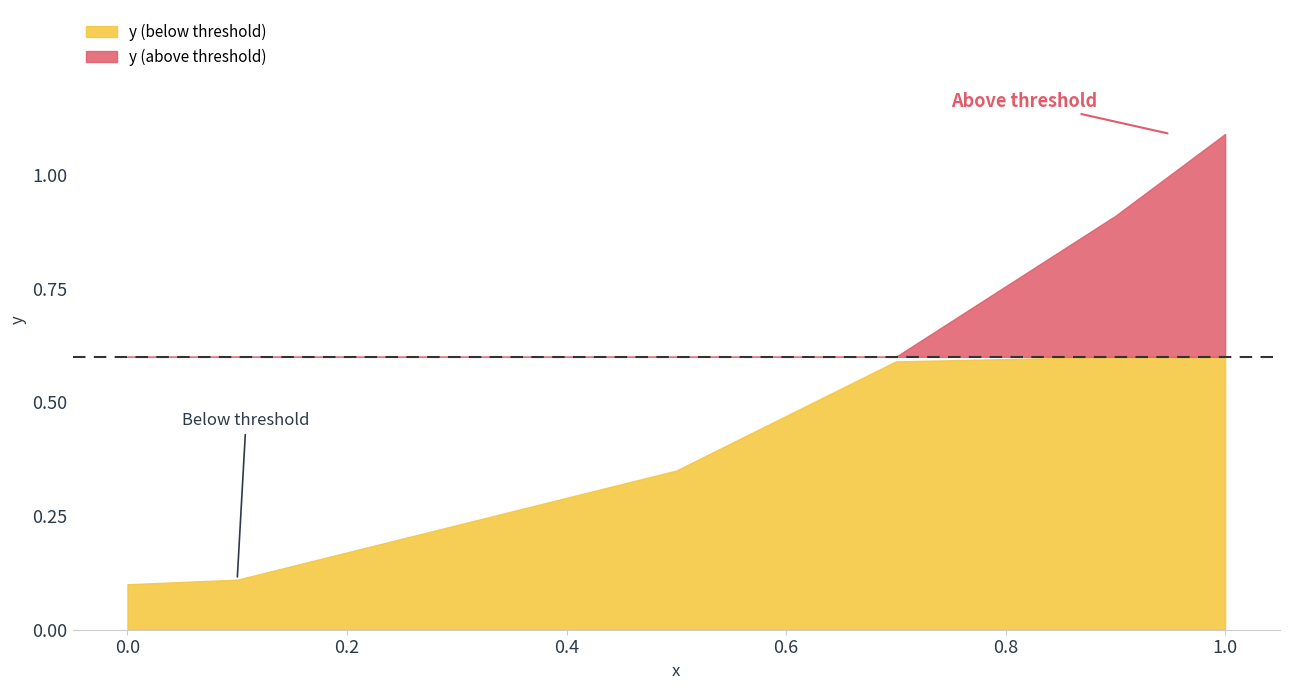

True or false: there are more than 2 points higher than both neighbors.

False